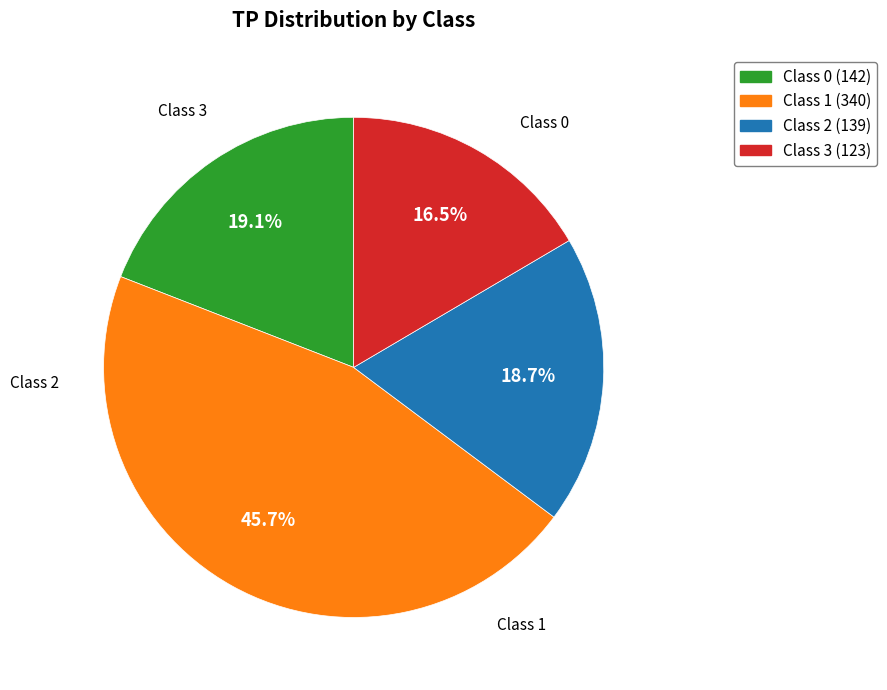

Is there a majority slice in this chart?

No